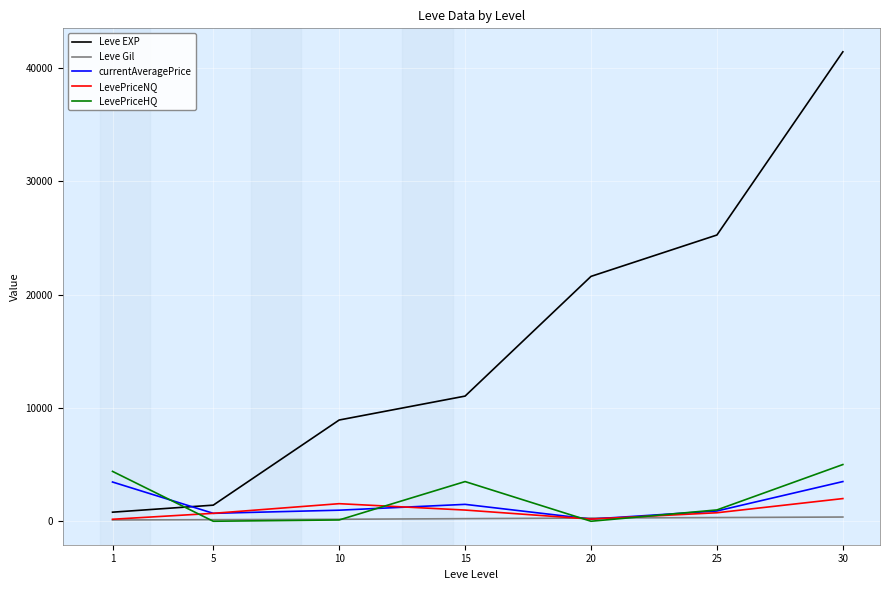

Does the chart display data point markers on the line(s)?

No